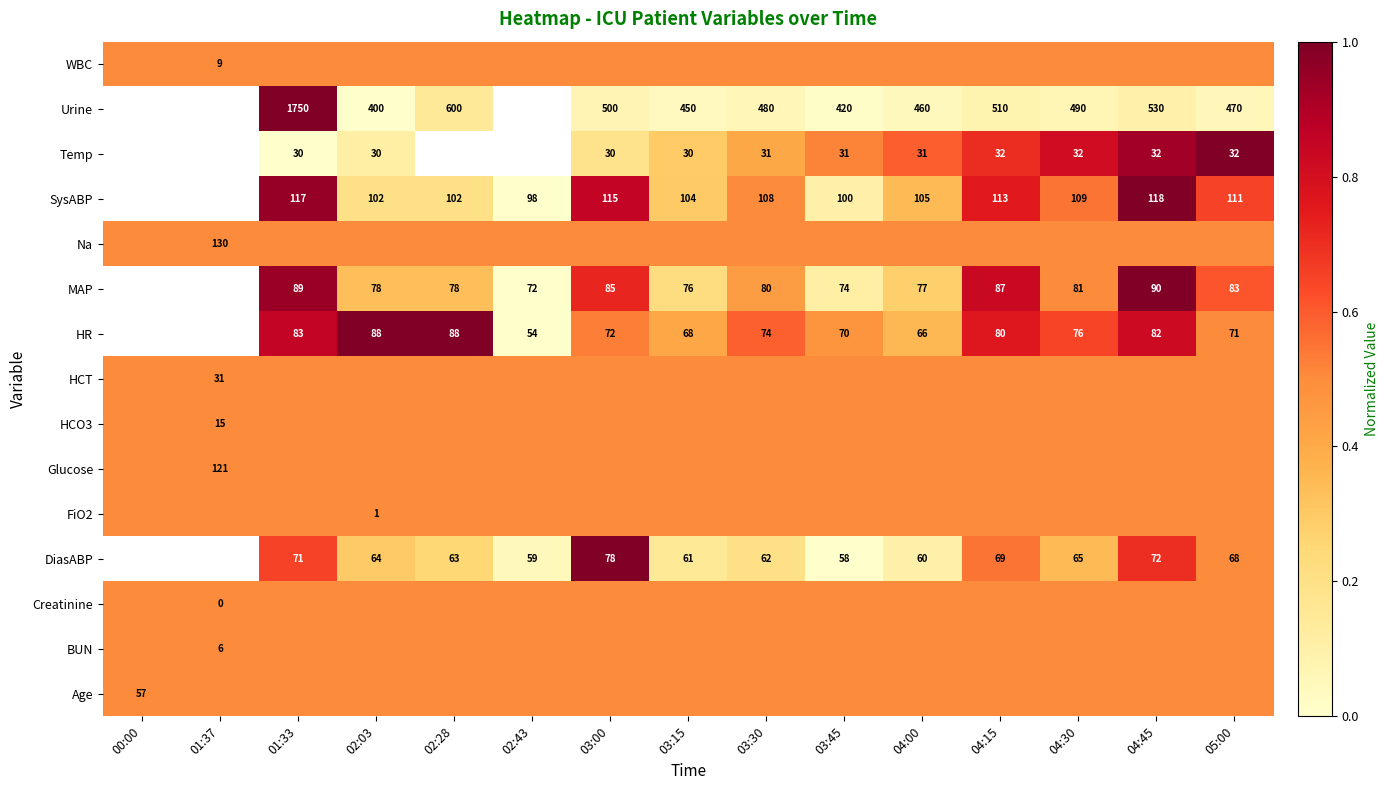

Is the value of HR at 04:45 greater than the value of Temp at 01:33?

Yes